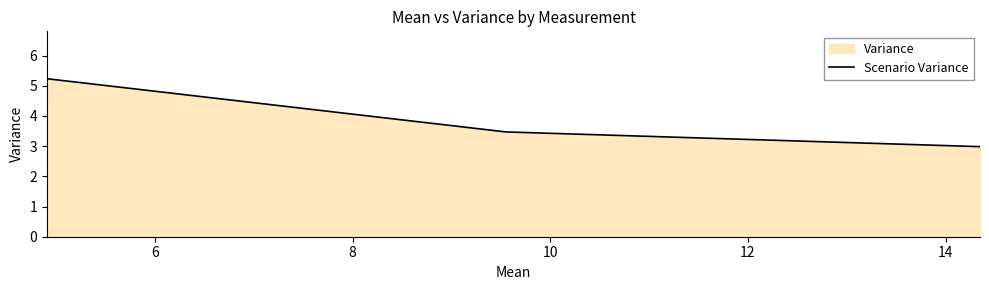

What is the maximum value shown in the chart?

5.2